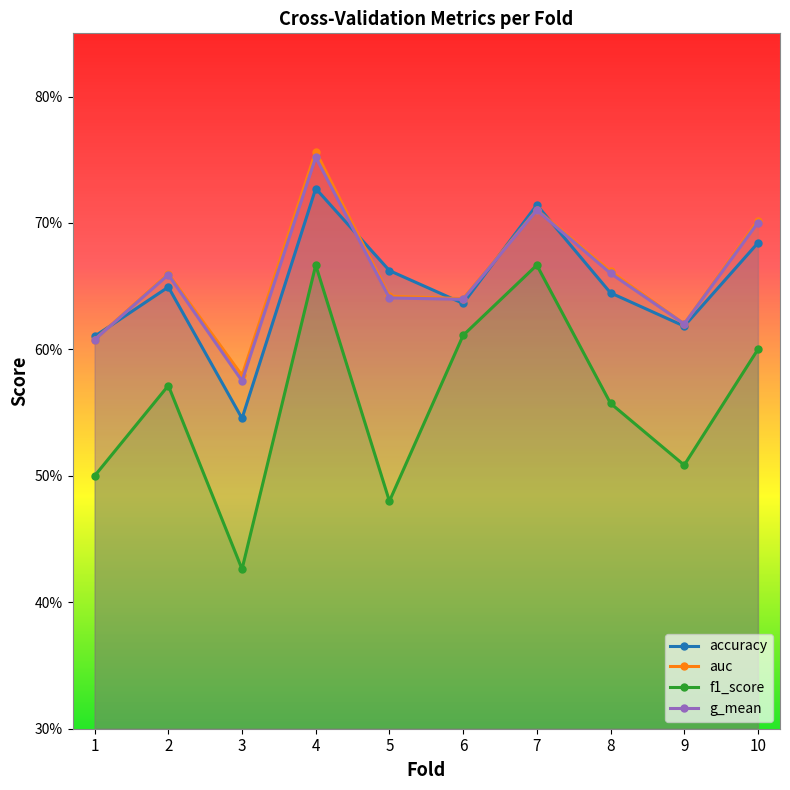

What is the total value across all series at 4?

2.9